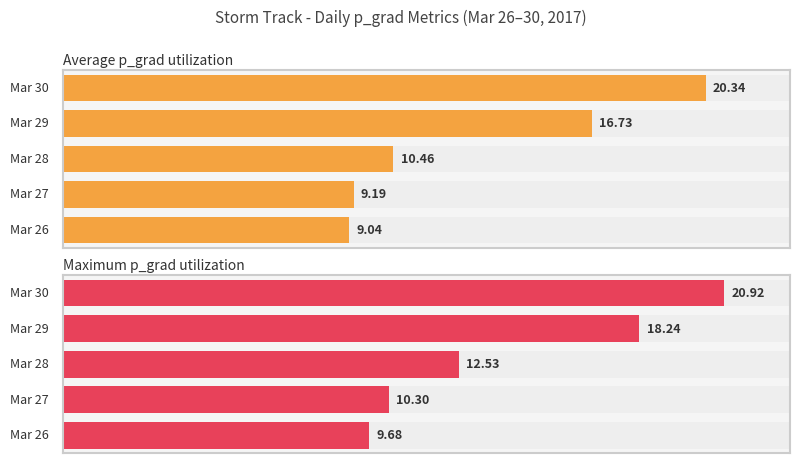

The Average precip series shows 1.2 at 26. True or false?

False